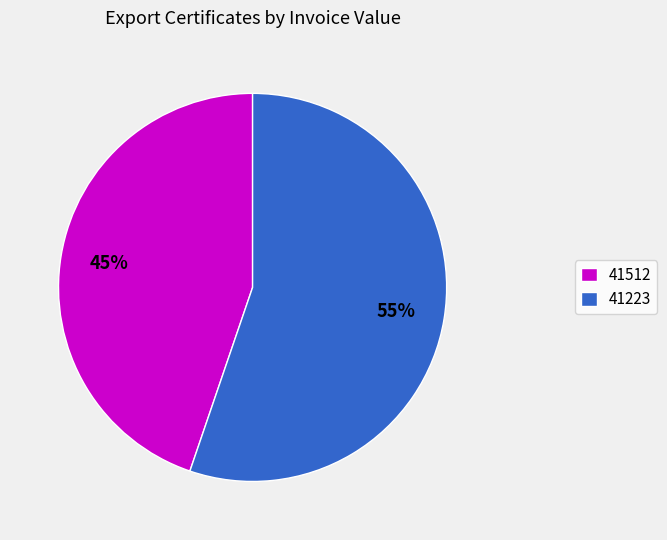

Which category has the biggest portion of the pie?

41223